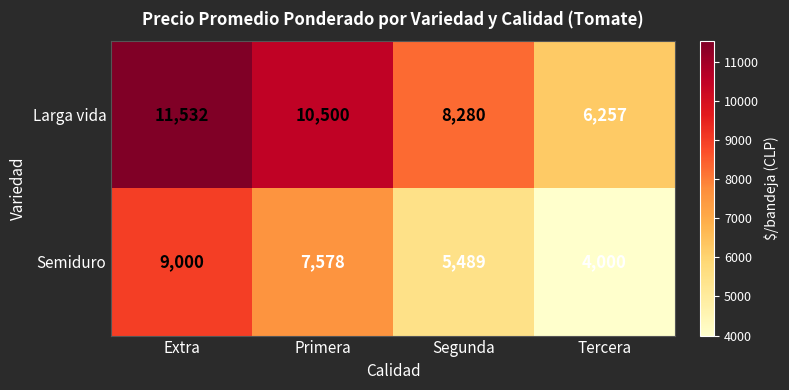

Reading right to left, list all the values displayed in this chart.

Larga vida: Tercera=6257	Segunda=8280	Primera=10500	Extra=11532
Semiduro: Tercera=4000	Segunda=5489	Primera=7578	Extra=9000